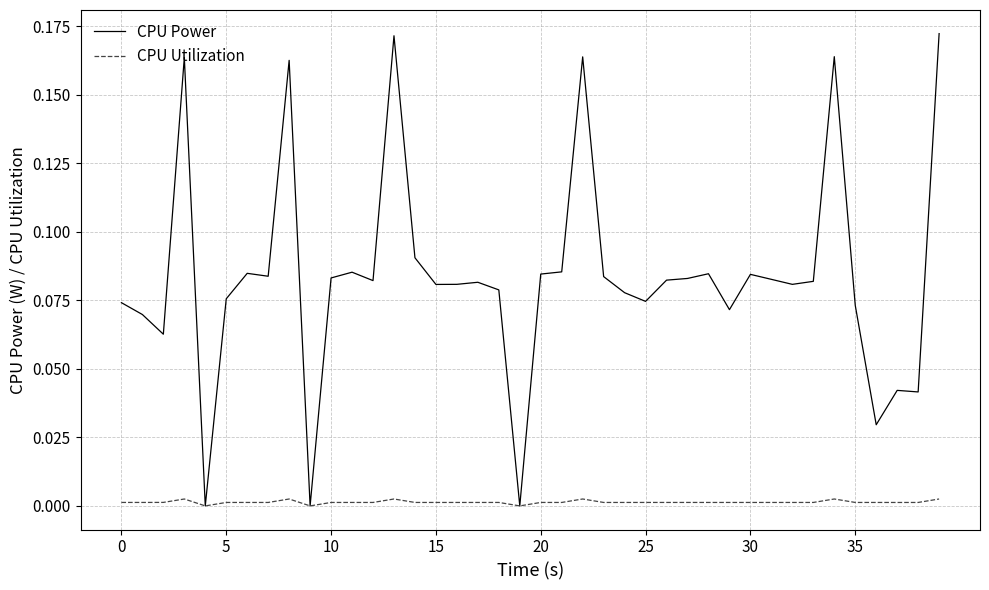

Which series has the largest range (max minus min)?

CPU Power